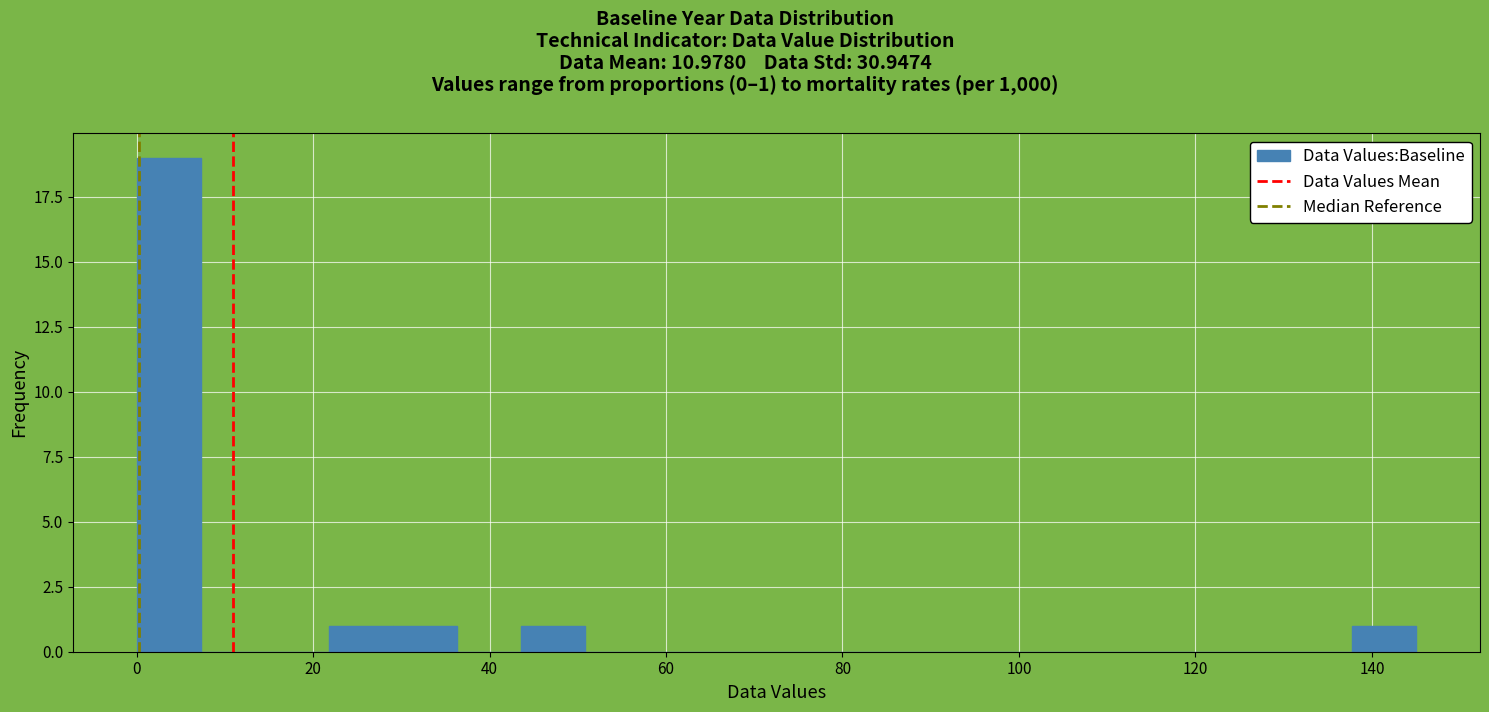

Around what value on the x-axis is the tallest bar? Give the approximate position of its centre, as read against the axis.

4